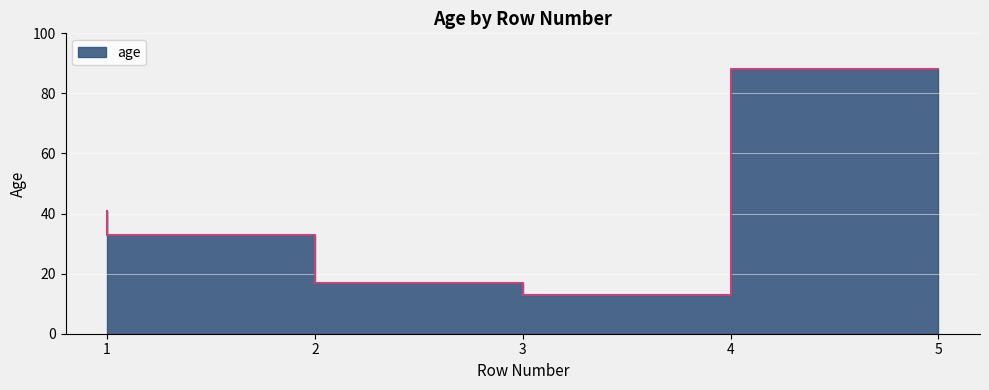

Does the chart display data point markers on the line(s)?

No